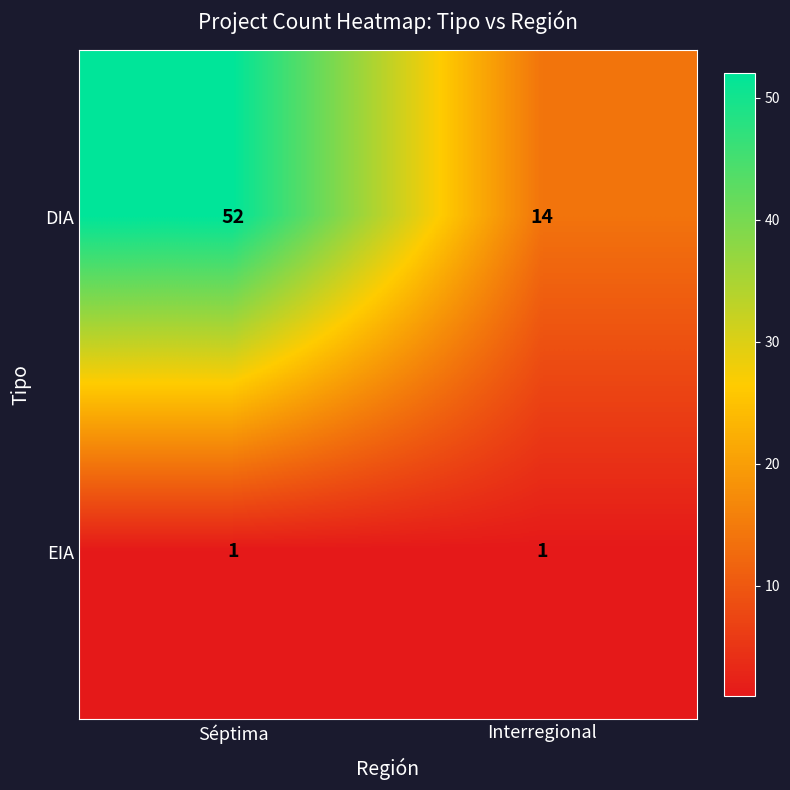

At Séptima, list the series in order from largest to smallest.

DIA, EIA